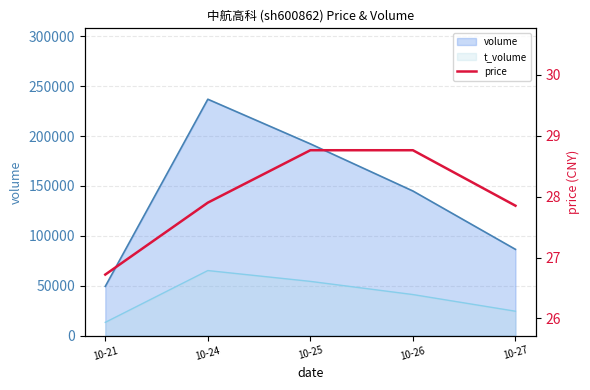

What is the sum of the values at 10-26 and 10-24?

56.7